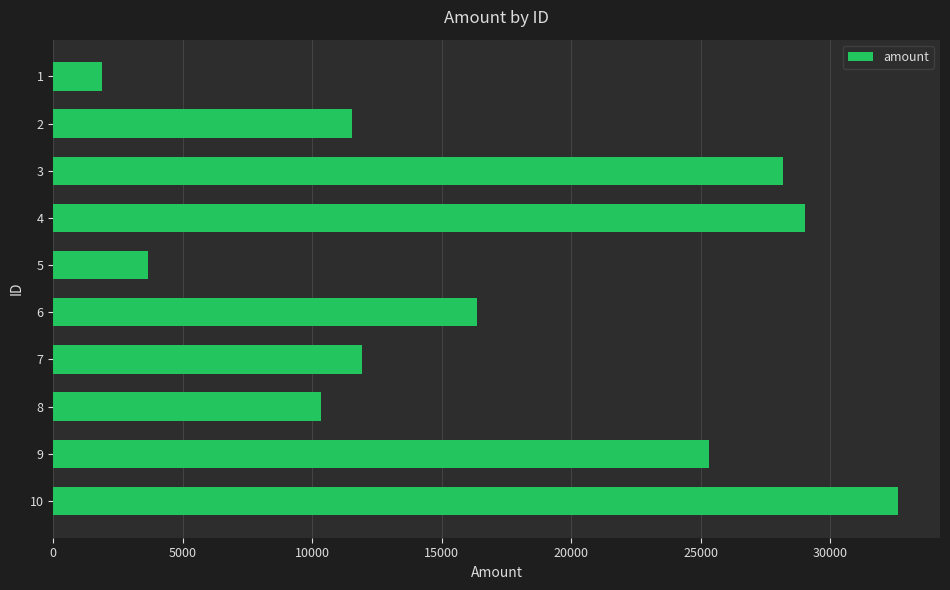

What is the change in value from 3 to 10?

+4429.2